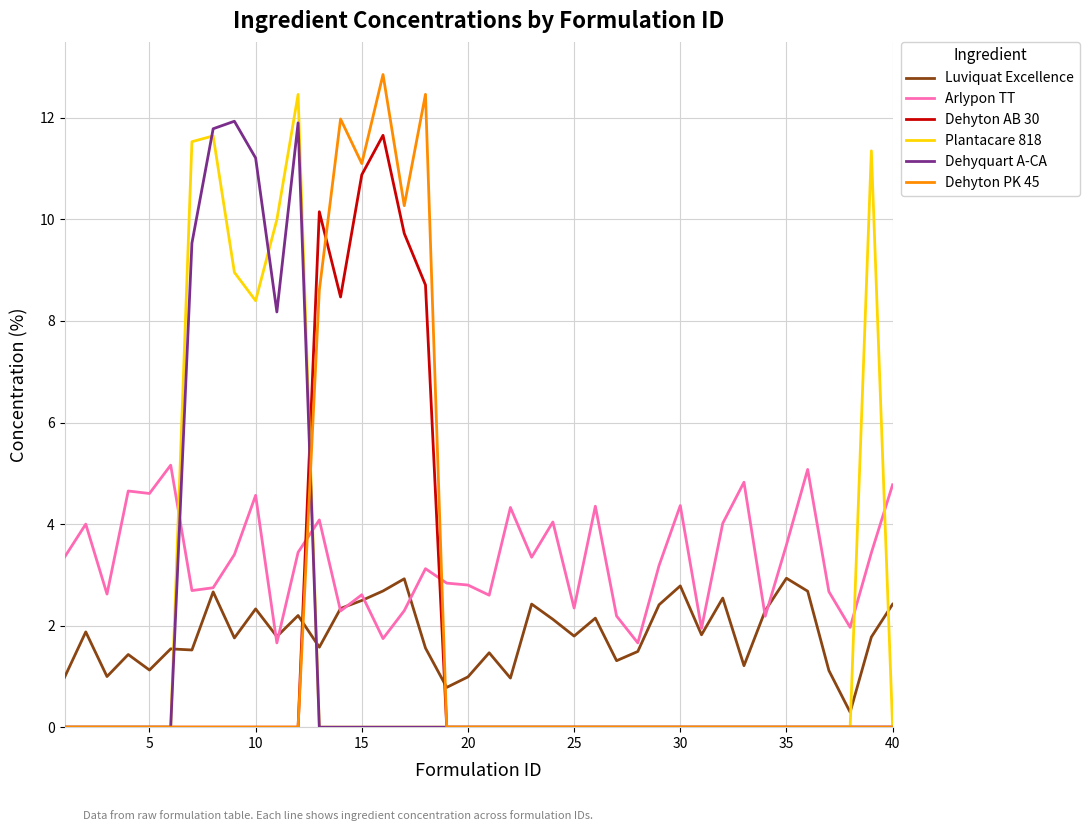

What is the maximum value shown in the chart?

12.9